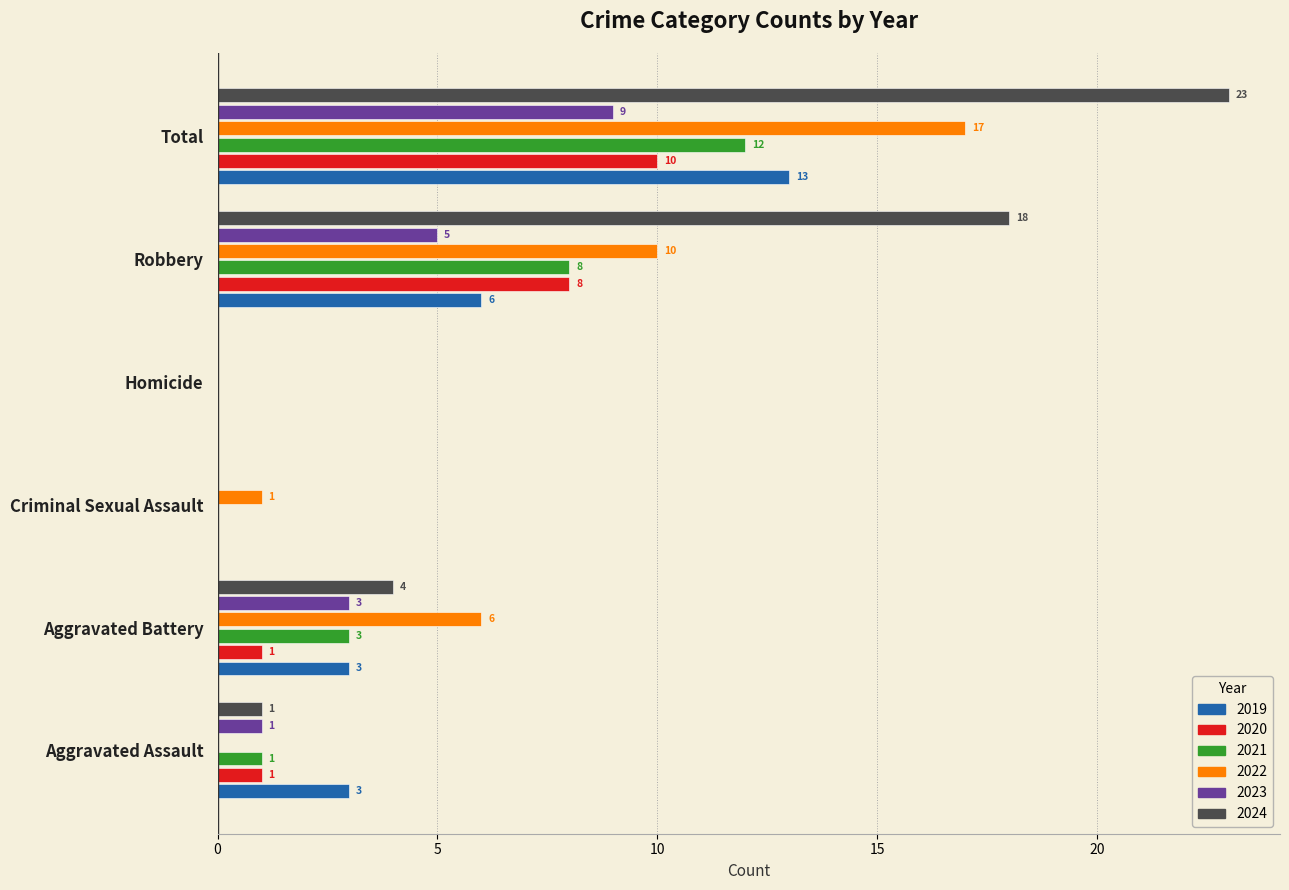

Is it true that 2023 equals 5 at Robbery?

True